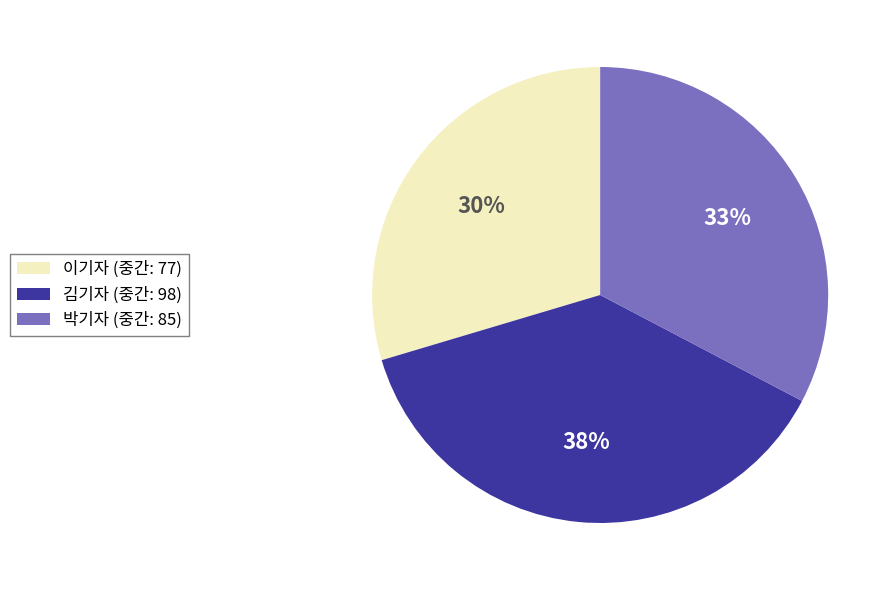

Which category has the biggest portion of the pie?

김기자